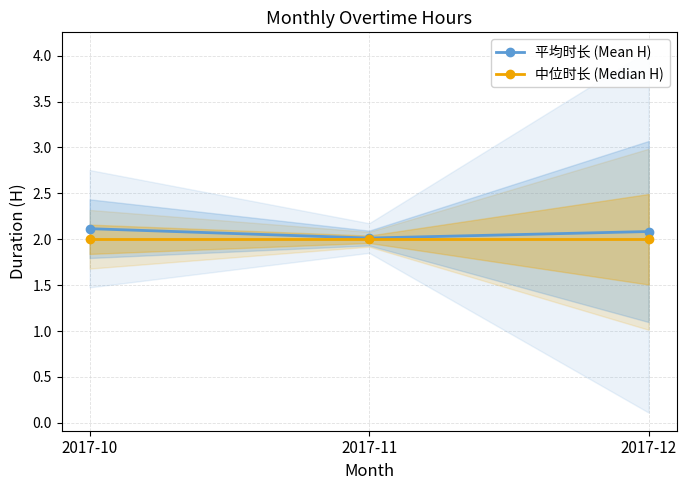

What are all the series names shown in the legend?

平均时长 (Mean H), 中位时长 (Median H)